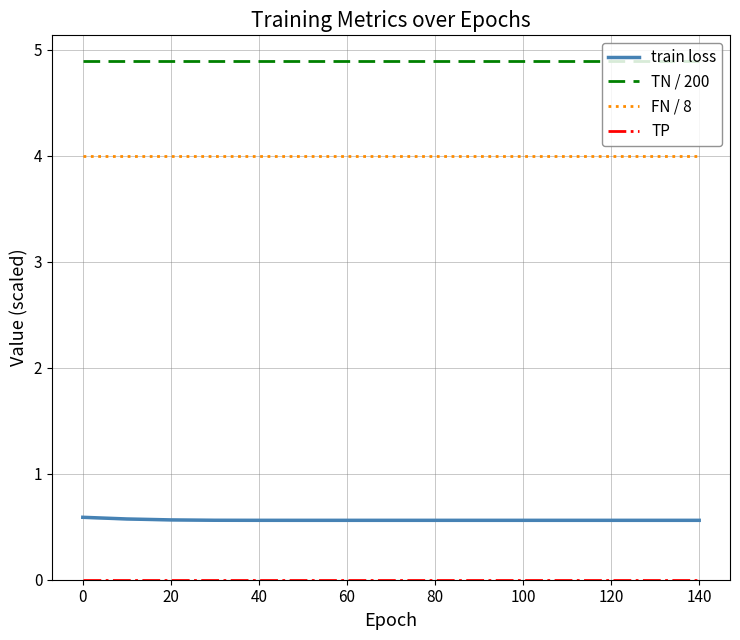

What are all the series names shown in the legend?

train loss, TN / 200, FN / 8, TP